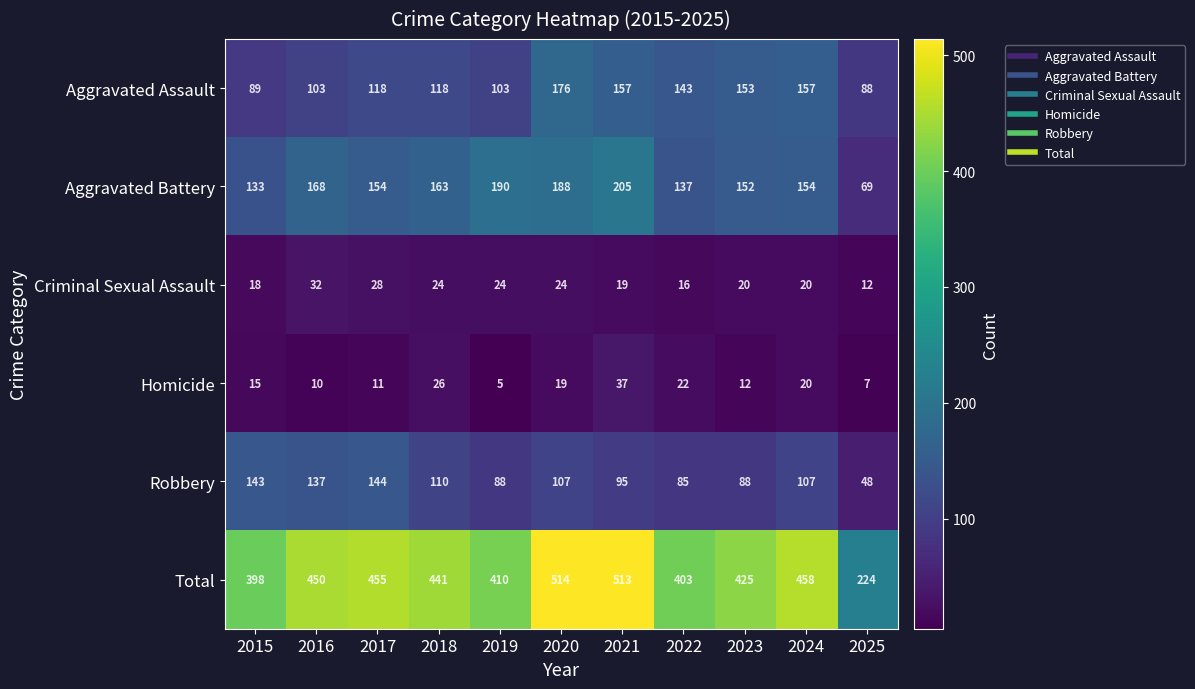

The value of Total at 2021 is 248. True or false?

False